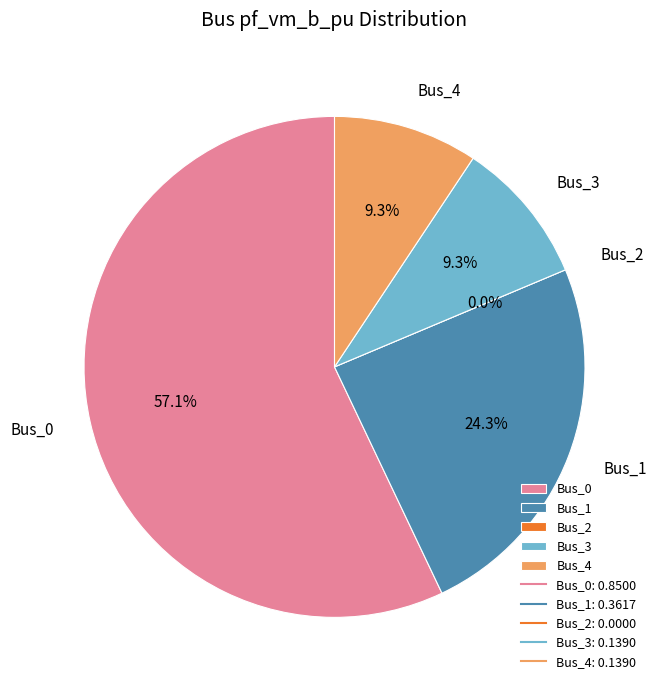

Which category accounts for the majority?

Bus_0